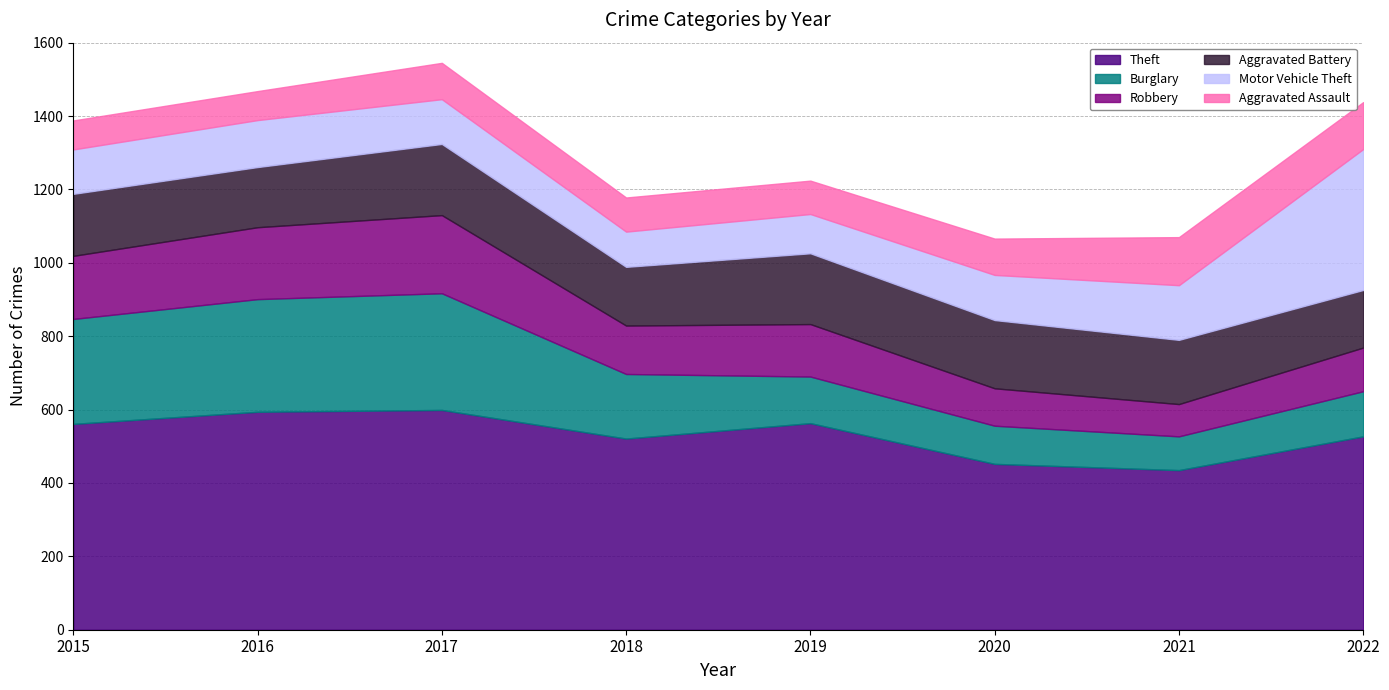

What are all the series names shown in the legend?

Theft, Burglary, Robbery, Aggravated Battery, Motor Vehicle Theft, Aggravated Assault